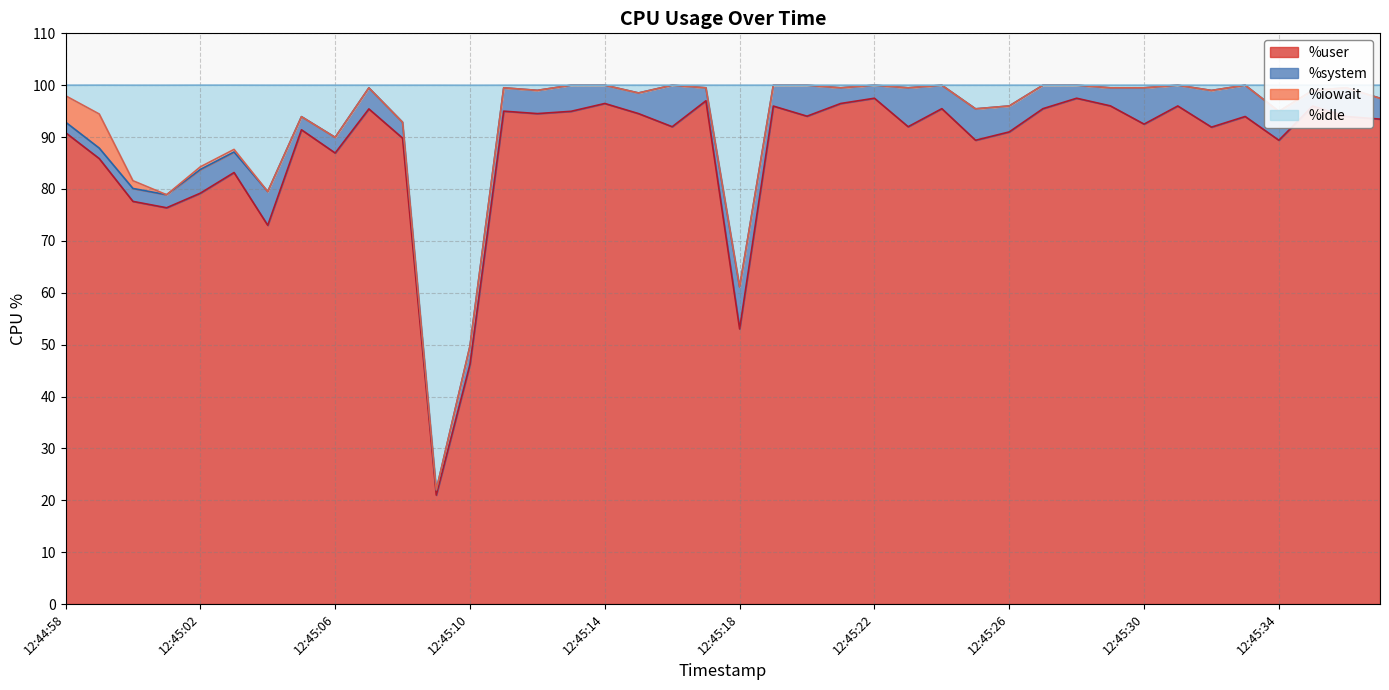

True or false: %idle has a value of 144.7 at 12:45:02.

False